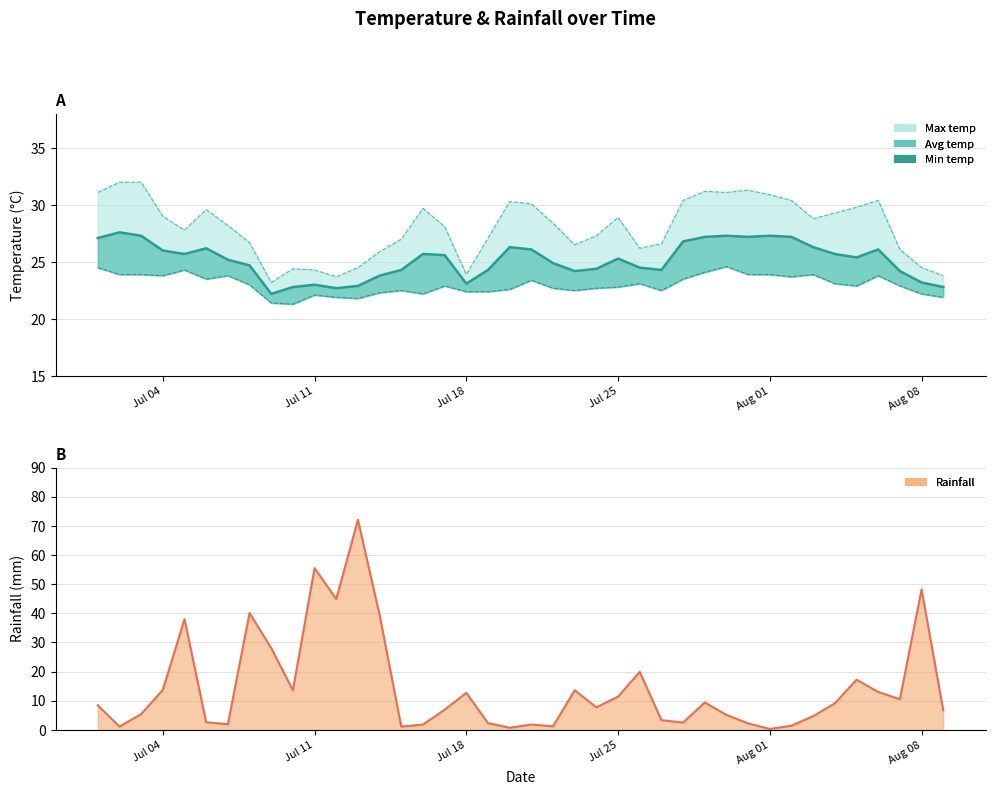

Is it true that rainfall_mm line equals 23.8 at 9?

False